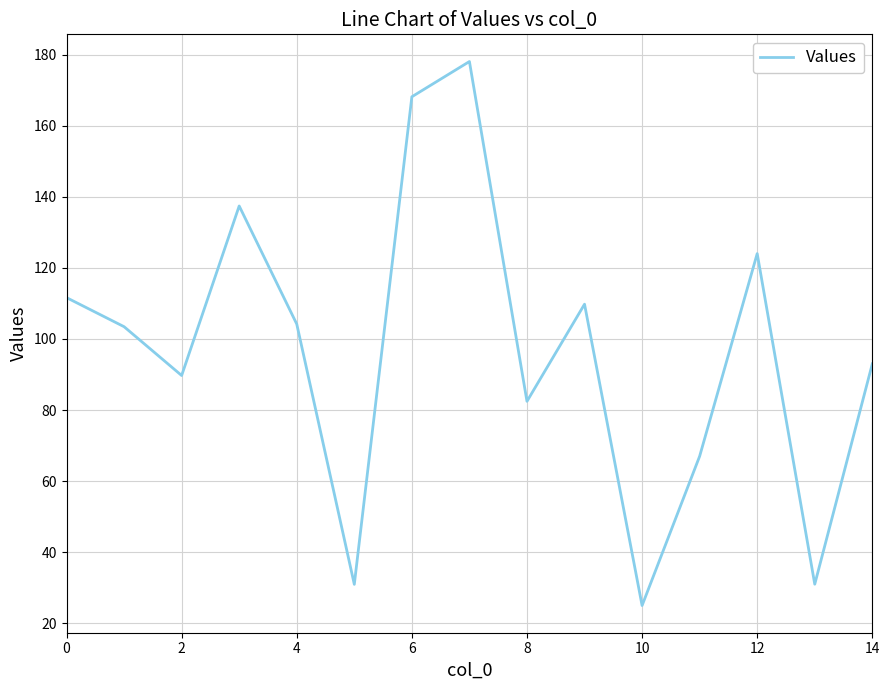

What is the difference between the maximum and minimum values?

153.0